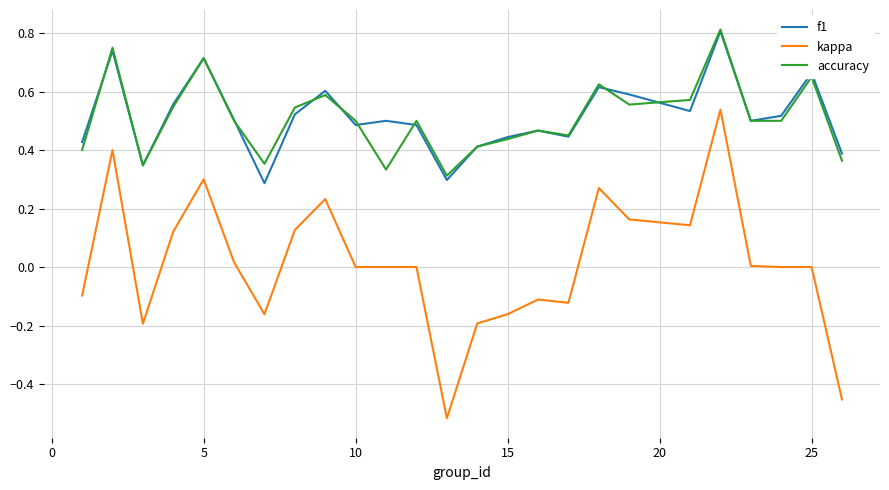

How many accuracy values are between 0 and 1?

25